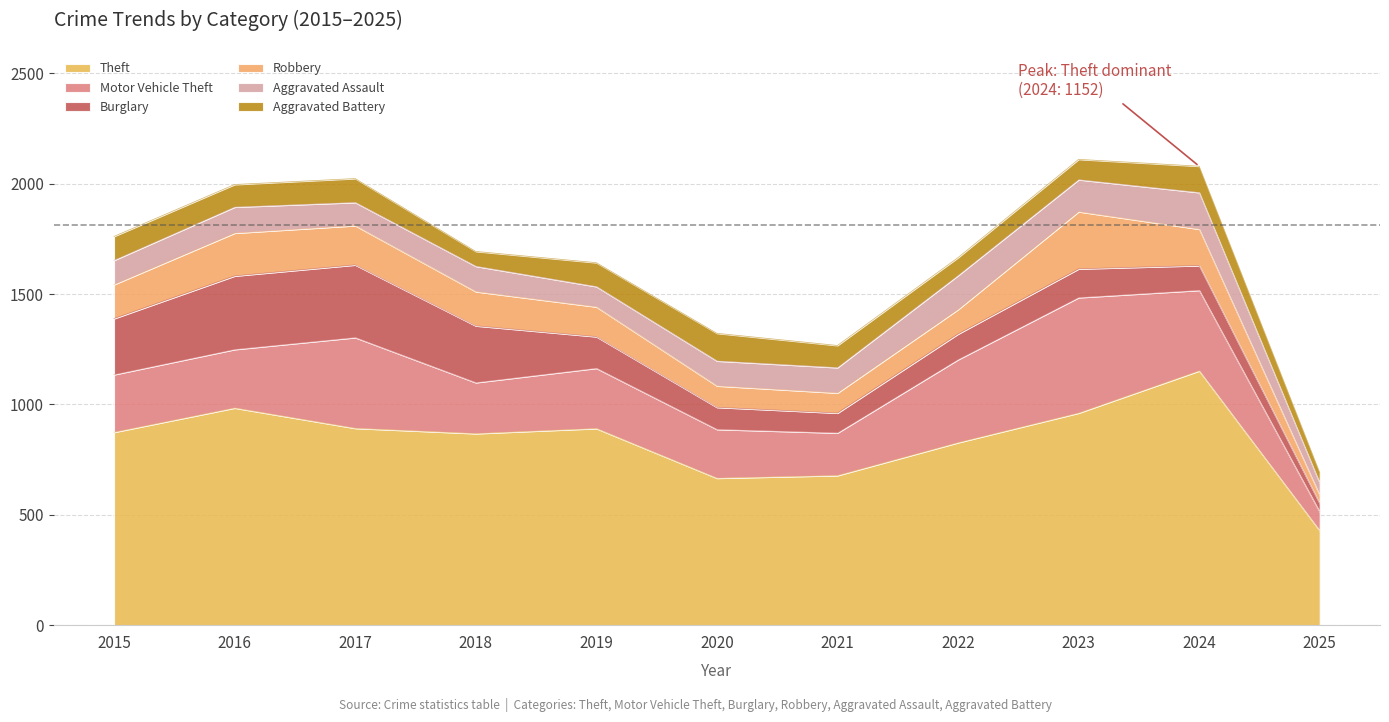

True or false: Theft has a value of 678 at 2021.

True